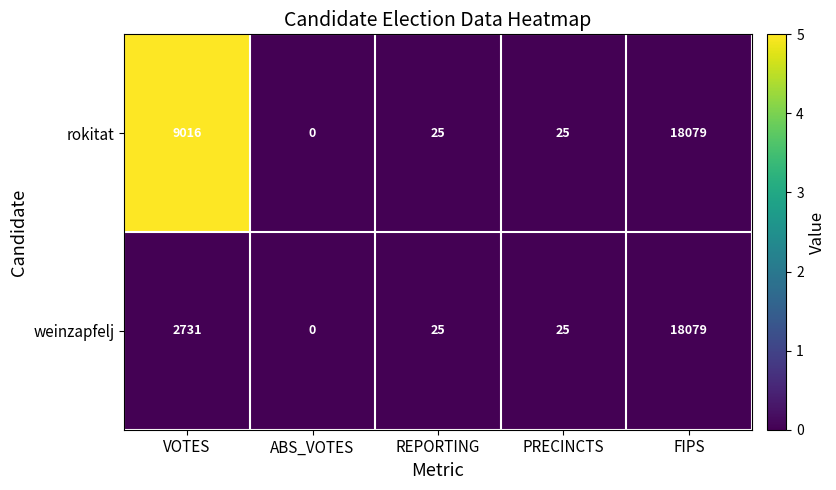

Read the weinzapfelj value at FIPS.

18079